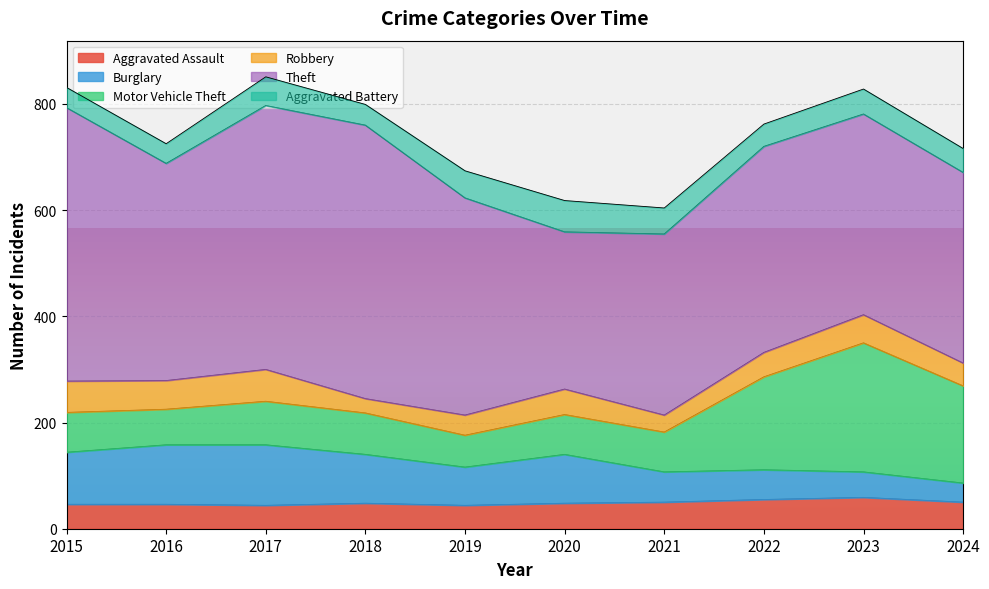

The value of Aggravated Assault at 2019 is 44. True or false?

True